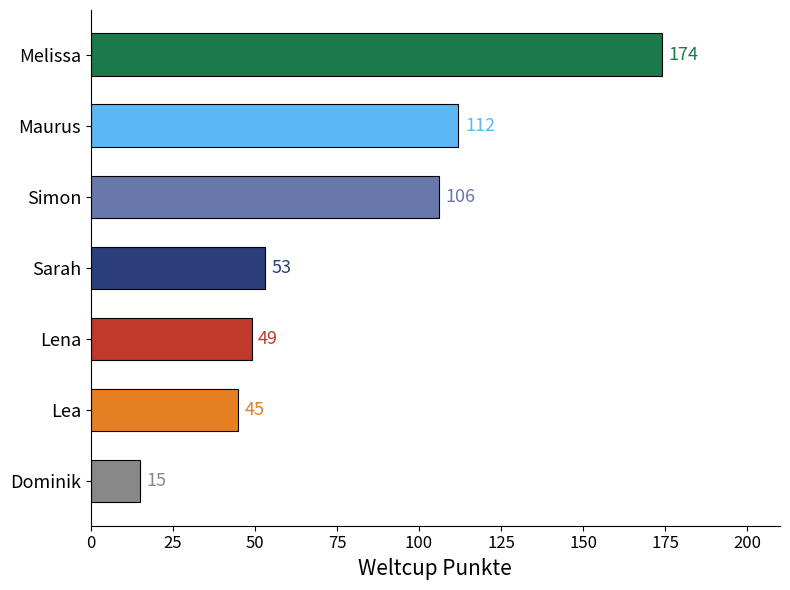

What position from the left is Simon?

3